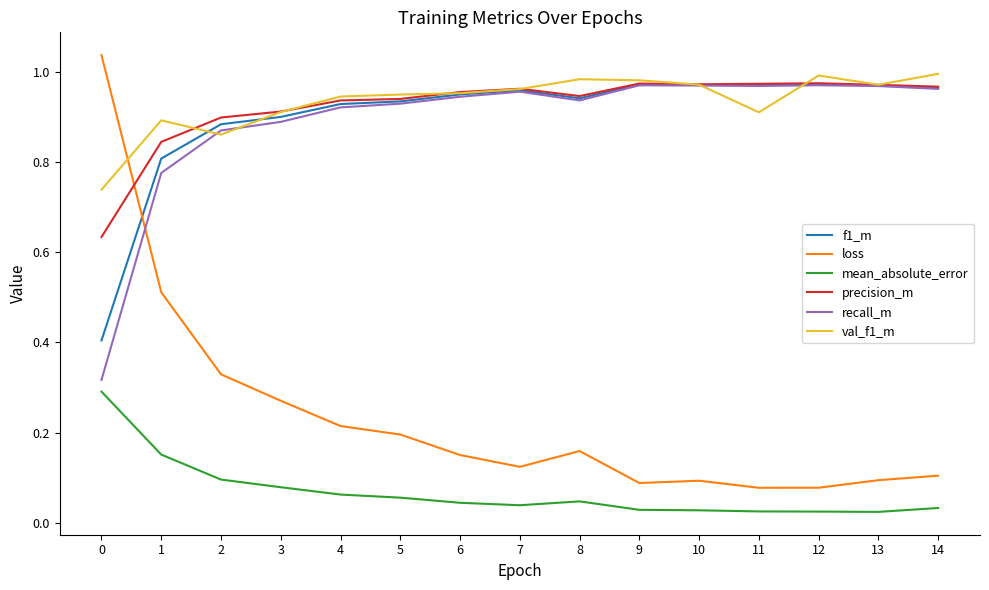

What is the sum of all precision_m values?

13.9